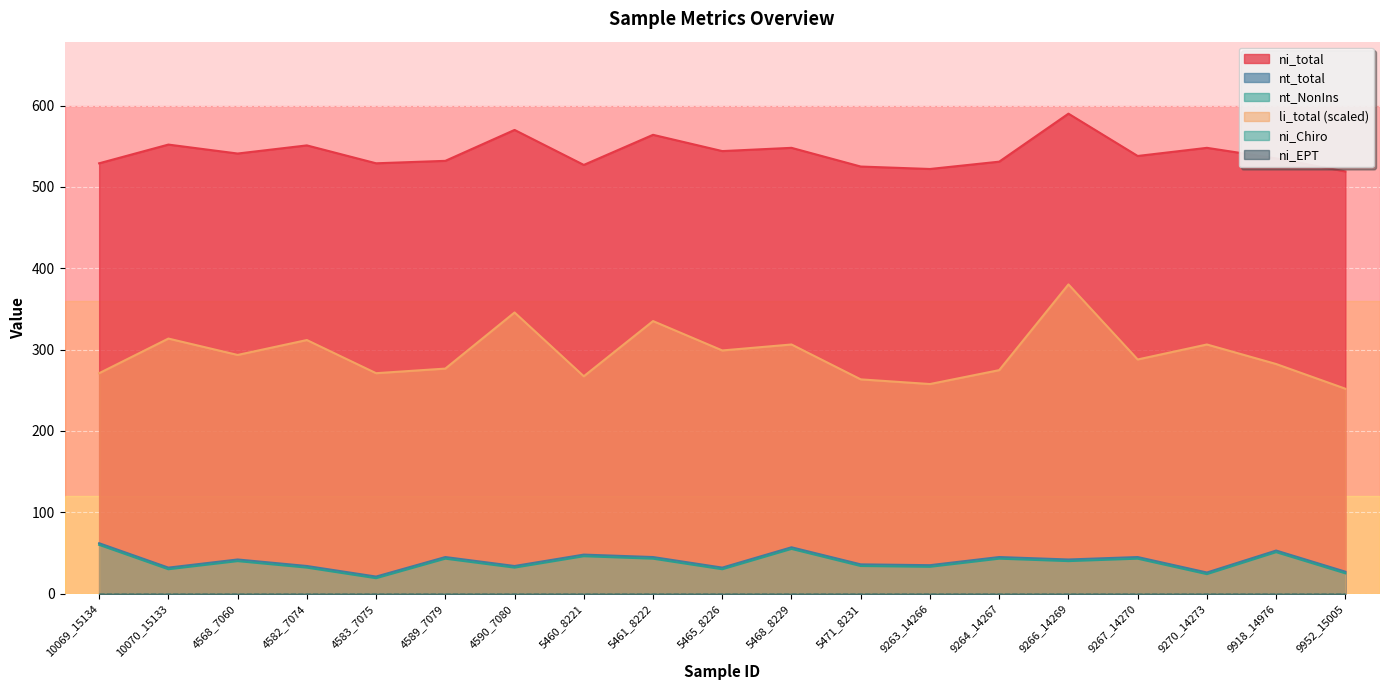

At which category does the chart reach its minimum across all series?

4583_7075